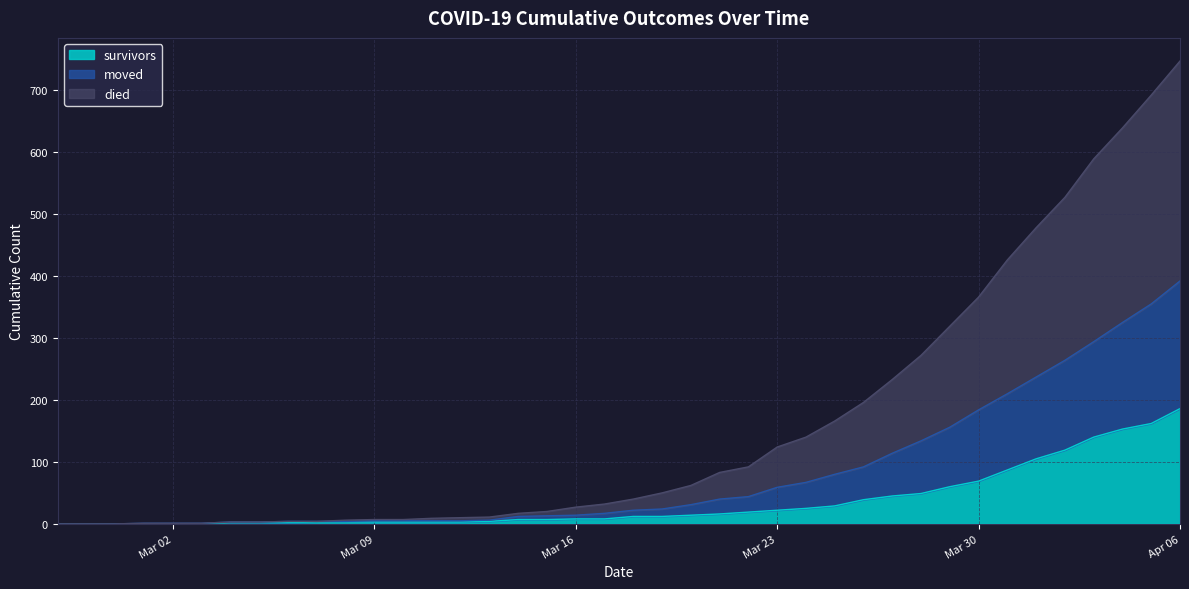

What is the value of the died point at the 38th from the left?

639